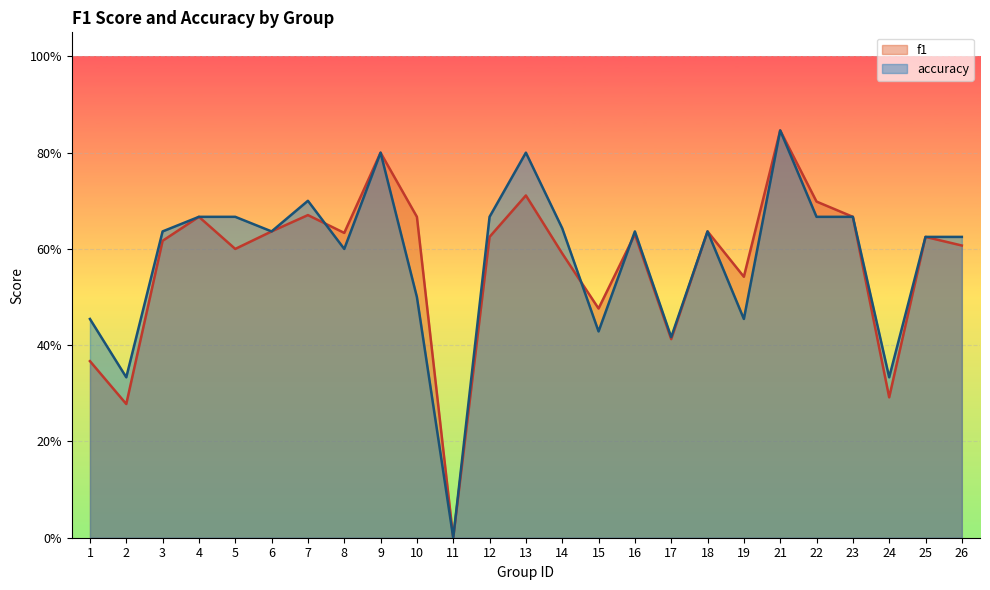

Rank the series by their maximum value, from lowest to highest.

f1, accuracy